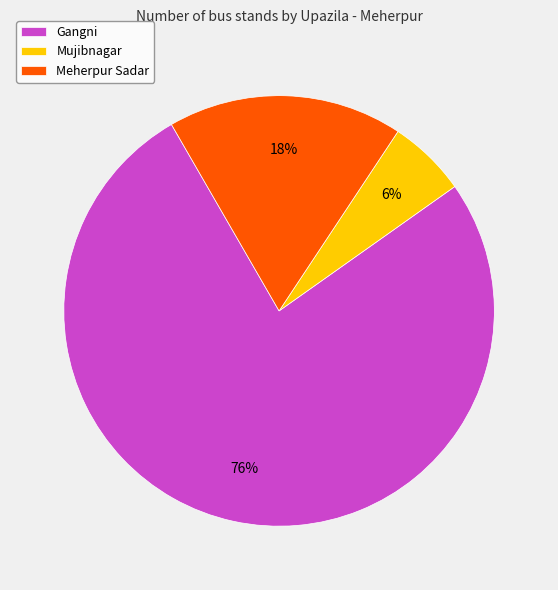

How many slices are in this pie chart?

3